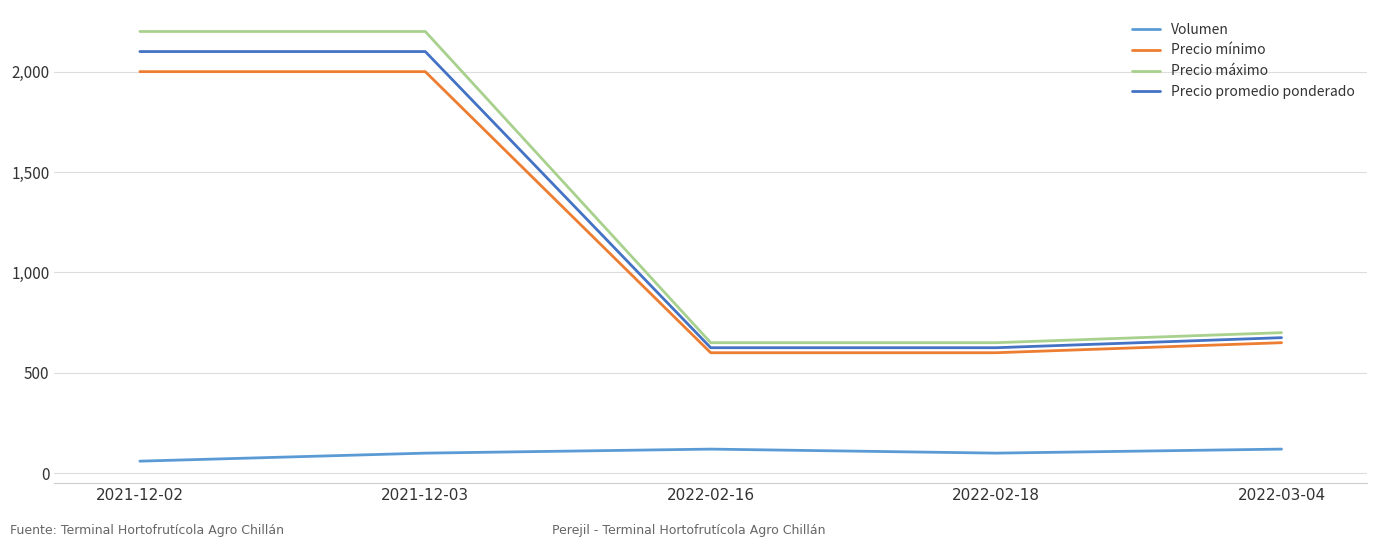

Is the value of Precio máximo at 2021-12-03 greater than the value of Volumen at 2022-02-18?

Yes